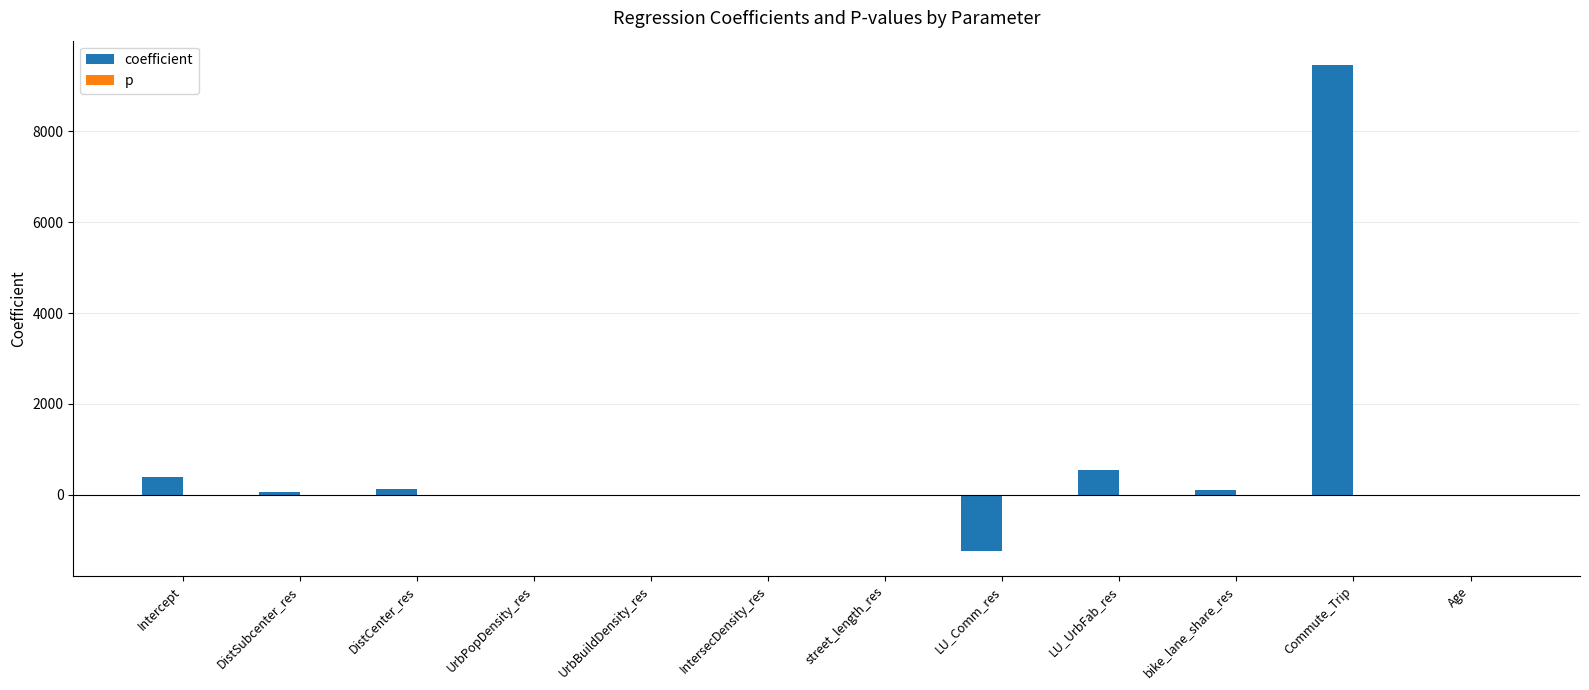

Is it true that coefficient equals -1247.0 at LU_Comm_res?

True